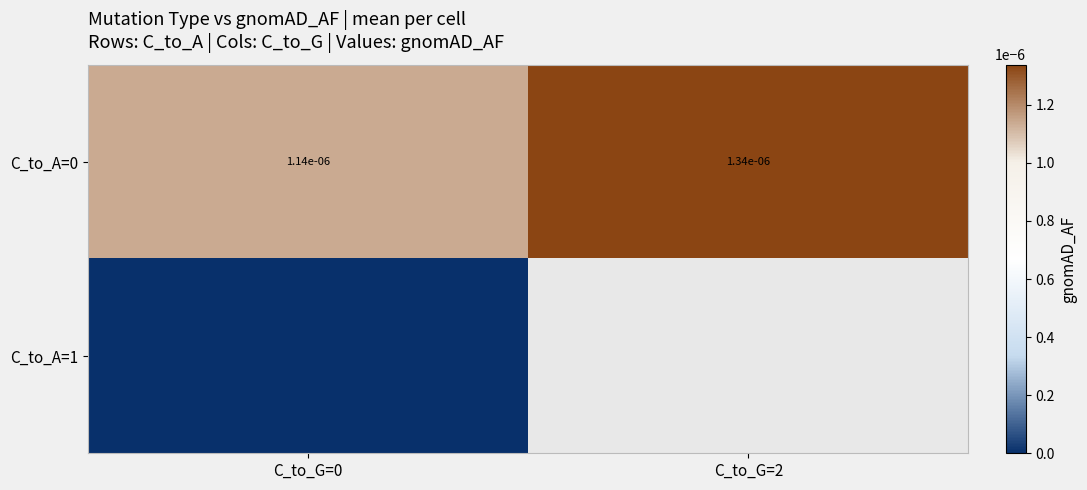

The C_to_A=0 series shows 0.0 at C_to_G=0. True or false?

True